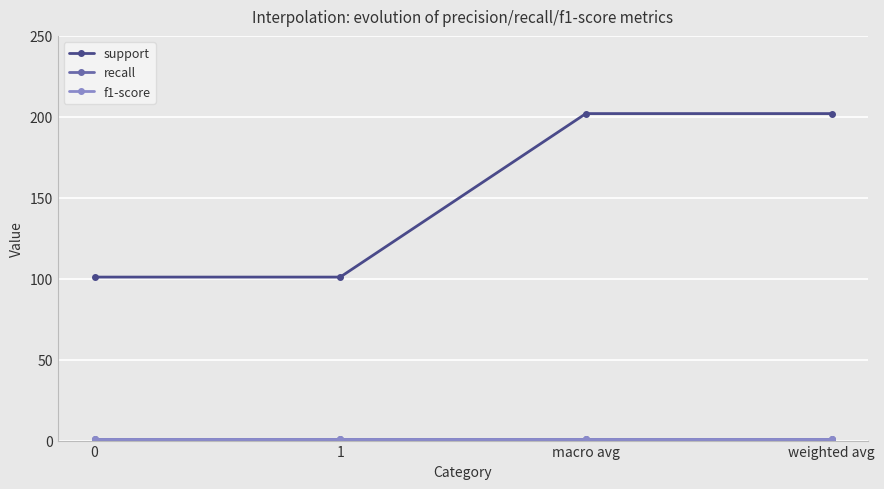

The support series shows 21 at 1. True or false?

False